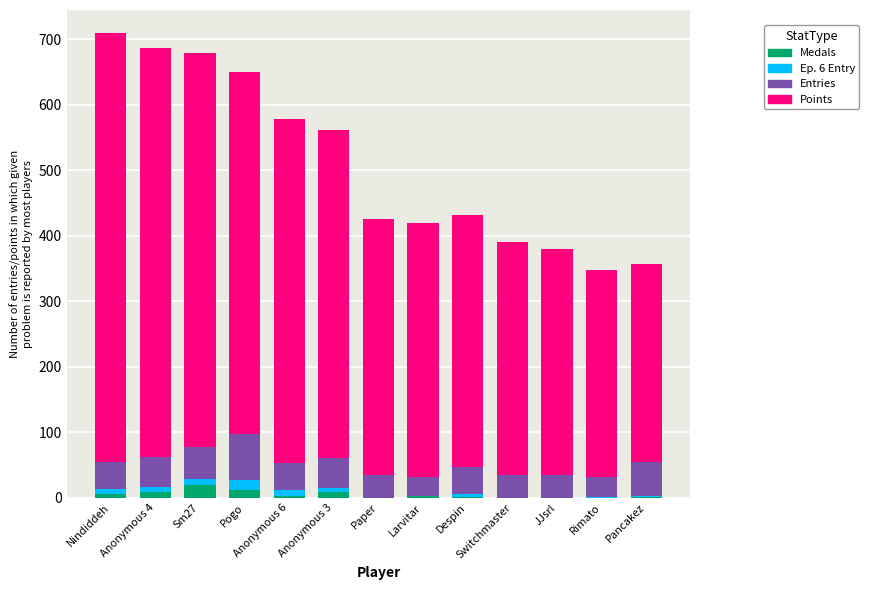

Are the bars horizontal?

No